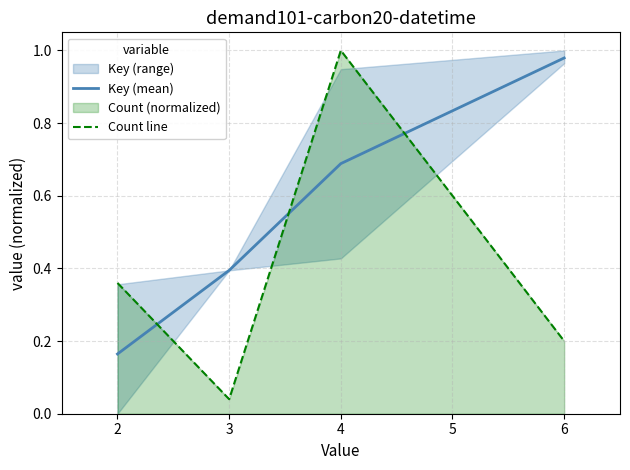

What is the difference between the maximum and minimum values in the Key (mean) series?

0.8